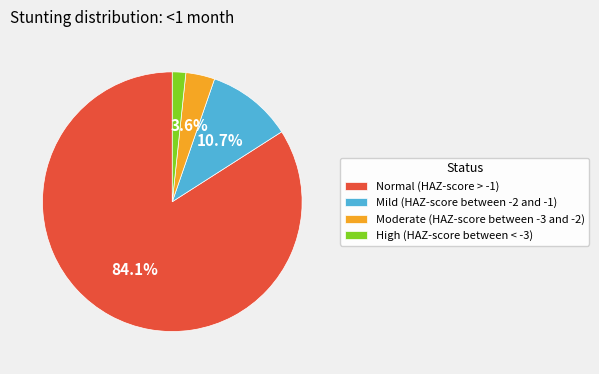

What is the majority slice?

Normal (HAZ-score > -1)